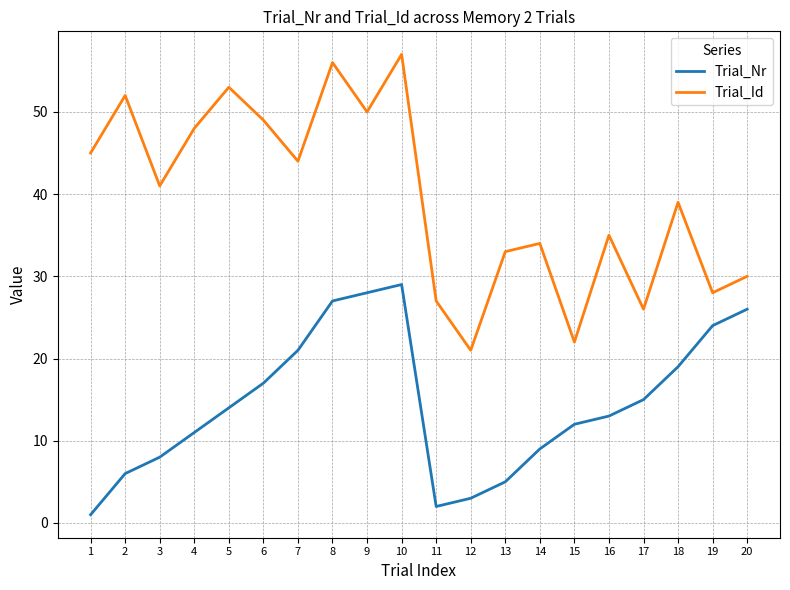

Rank the series by their maximum value, from lowest to highest.

Trial_Nr, Trial_Id